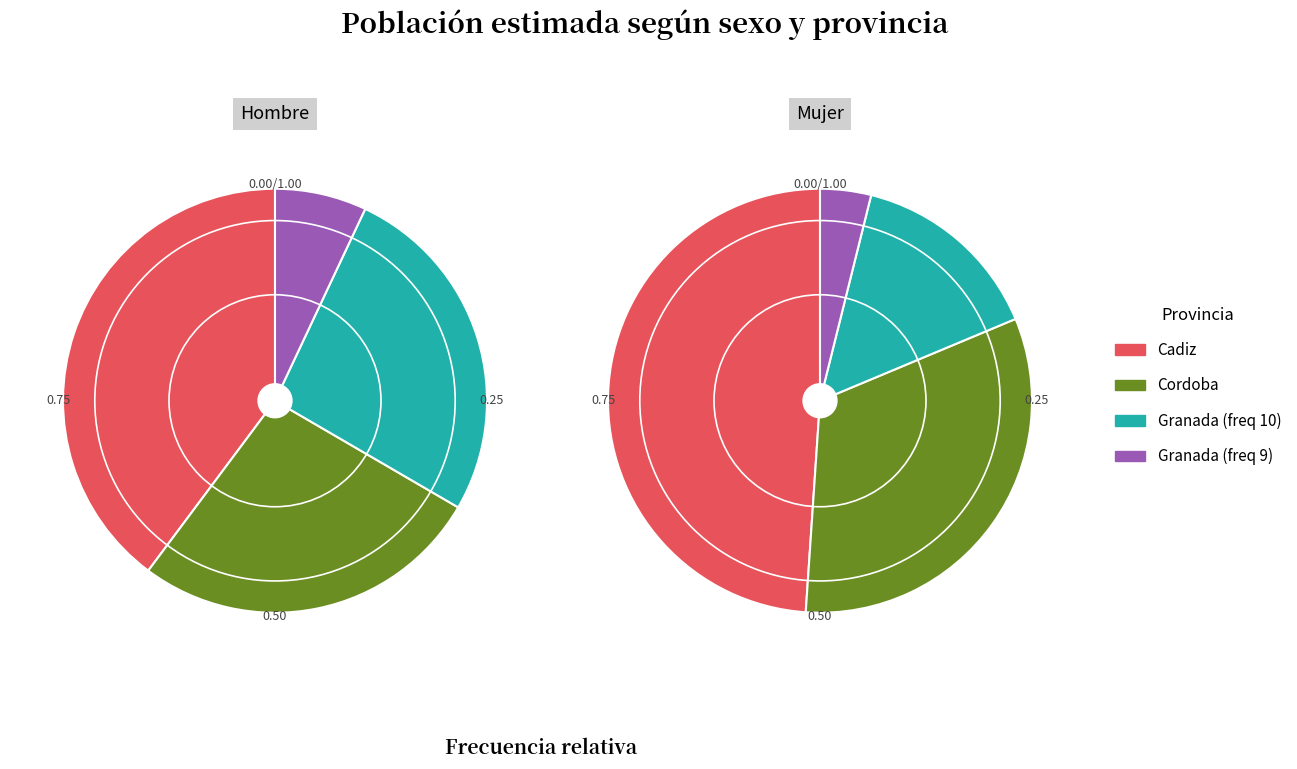

Is it true that Cordoba is 26% of the pie?

True